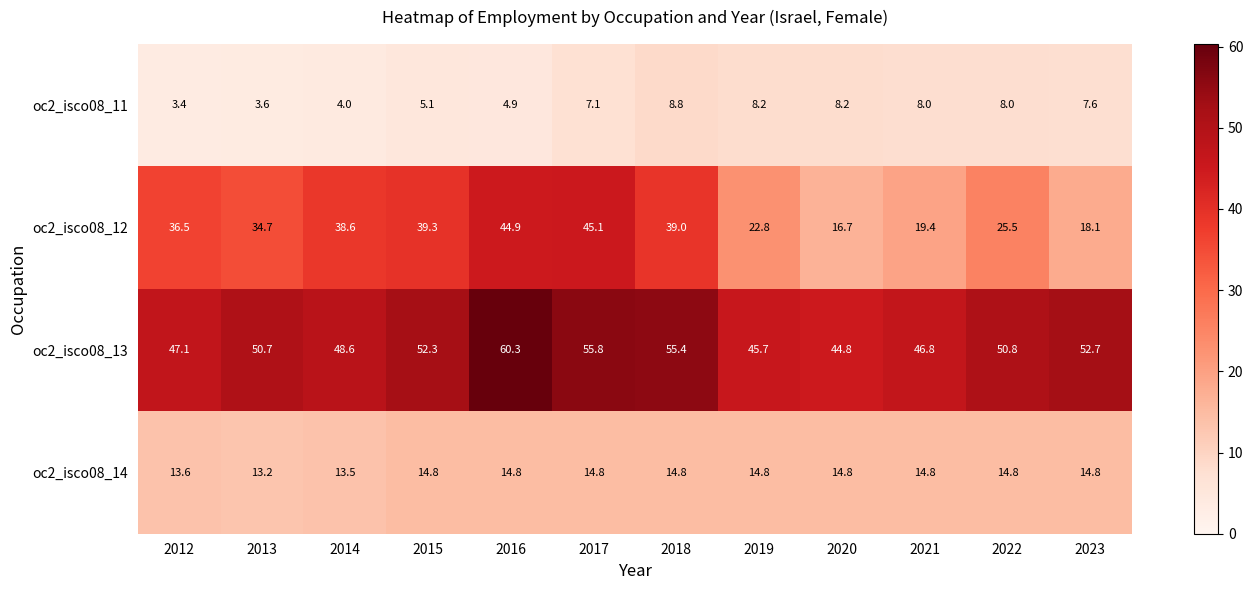

What is the difference between the maximum and minimum values in the oc2_isco08_13 series?

15.5